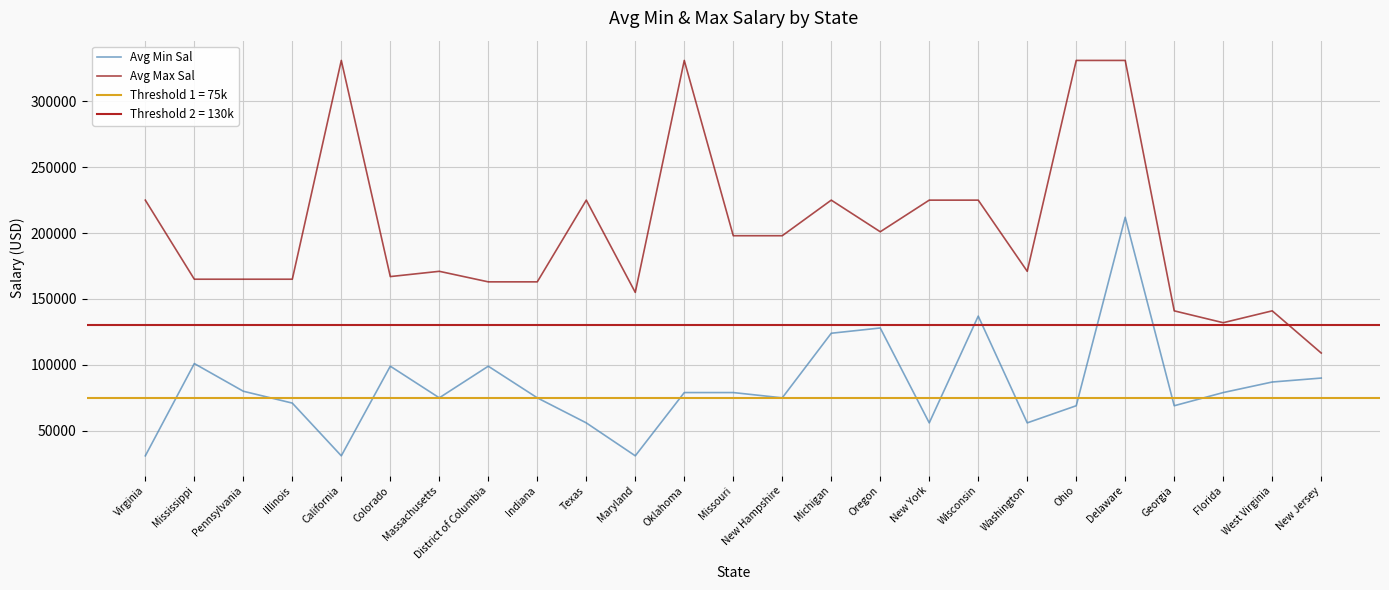

Reading right to left, list all the values displayed in this chart.

Avg Min Sal: 90000	87000	79000	69000	212000	69000	56000	137000	56000	128000	124000	75000	79000	79000	31000	56000	75000	99000	75000	99000	31000	71000	80000	101000	31000
Avg Max Sal: 109000	141000	132000	141000	331000	331000	171000	225000	225000	201000	225000	198000	198000	331000	155000	225000	163000	163000	171000	167000	331000	165000	165000	165000	225000